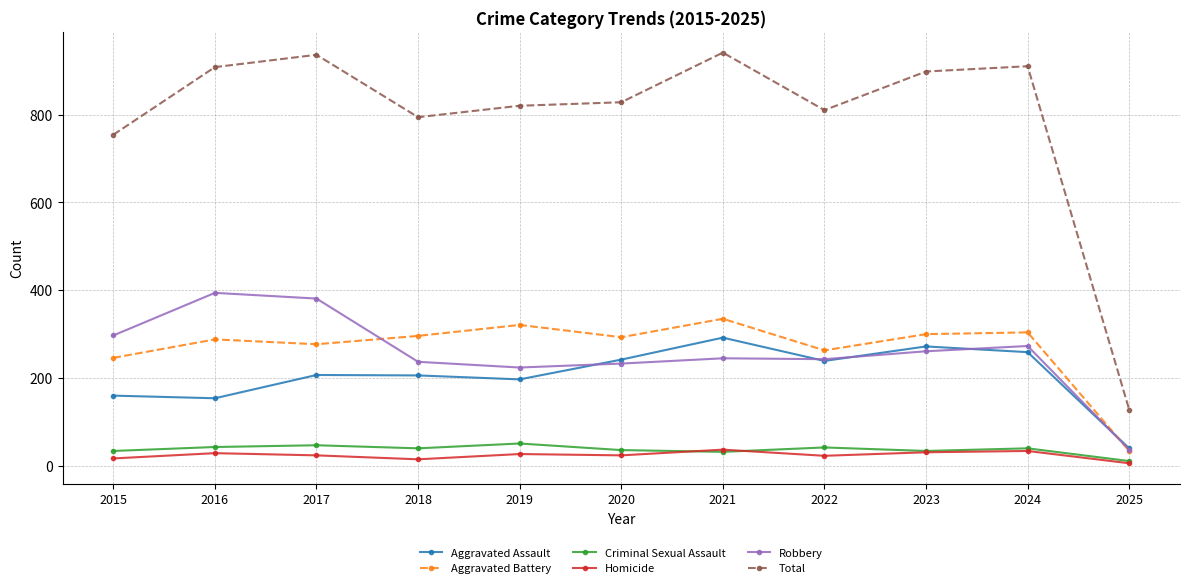

True or false: Homicide has a value of 24 at 2020.

True